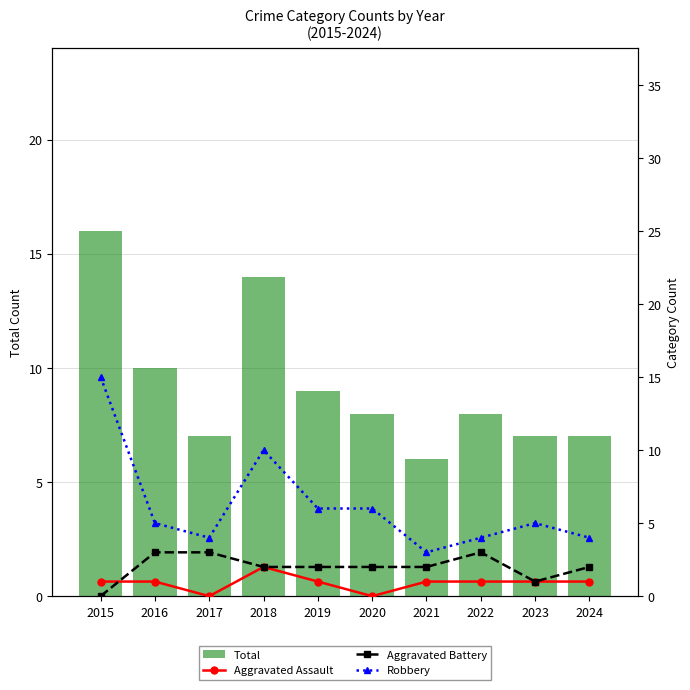

Which category has the highest value in the Robbery series?

2015